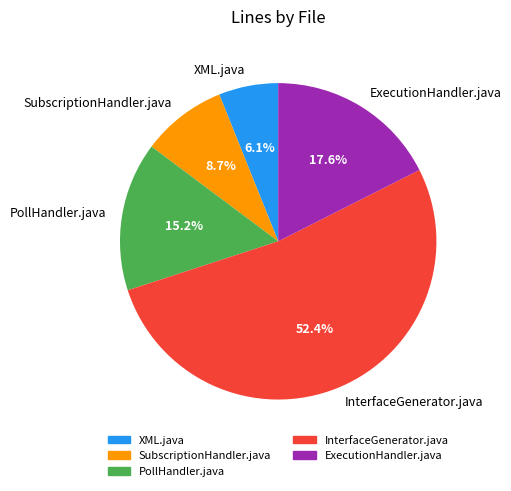

What is the ratio of the value at SubscriptionHandler.java to the value at ExecutionHandler.java?

0.5